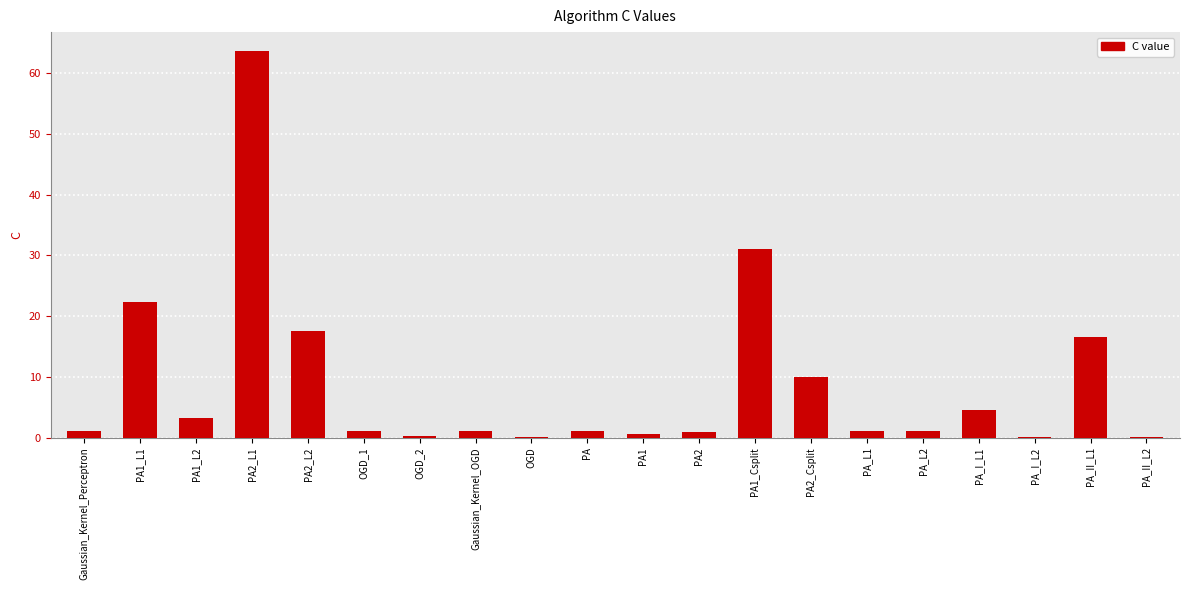

What is the sum of all values?

177.0